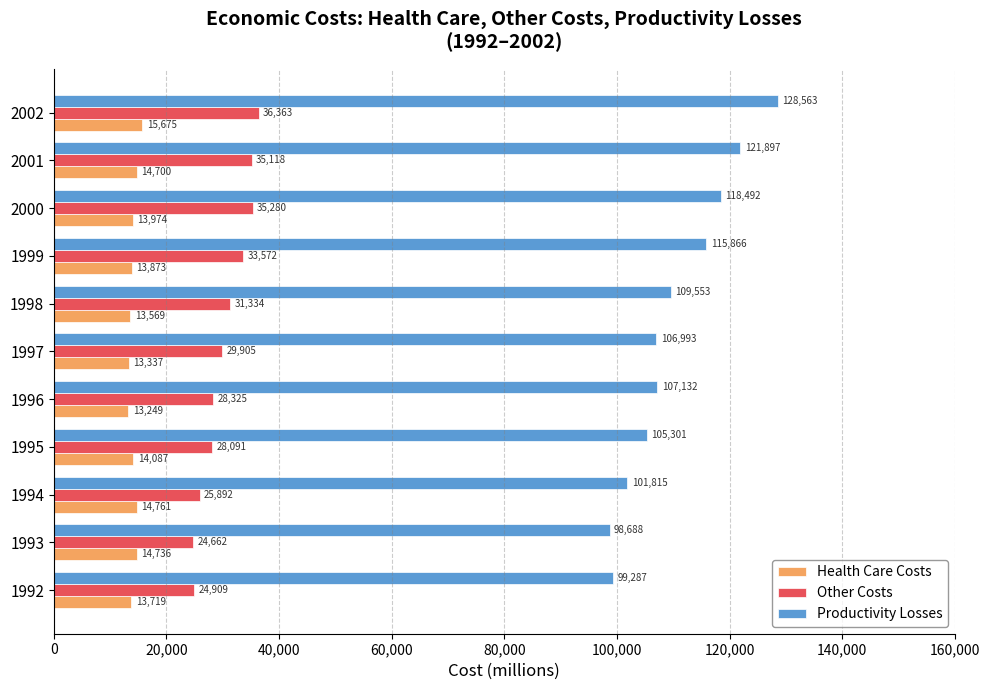

Is it true that Productivity Losses equals 107132 at 1996?

True